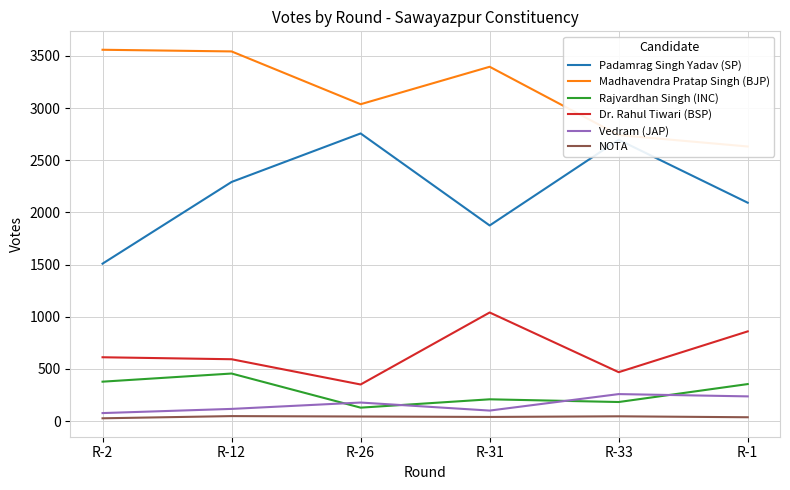

Reading left to right, extract all data points from this chart.

Padamrag Singh Yadav (SP): R-2=1509	R-12=2292	R-26=2757	R-31=1875	R-33=2696	R-1=2093
Madhavendra Pratap Singh (BJP): R-2=3559	R-12=3543	R-26=3037	R-31=3396	R-33=2741	R-1=2632
Rajvardhan Singh (INC): R-2=378	R-12=456	R-26=129	R-31=209	R-33=183	R-1=355
Dr. Rahul Tiwari (BSP): R-2=612	R-12=593	R-26=351	R-31=1041	R-33=469	R-1=860
Vedram (JAP): R-2=77	R-12=117	R-26=178	R-31=101	R-33=259	R-1=237
NOTA: R-2=27	R-12=48	R-26=44	R-31=40	R-33=46	R-1=37